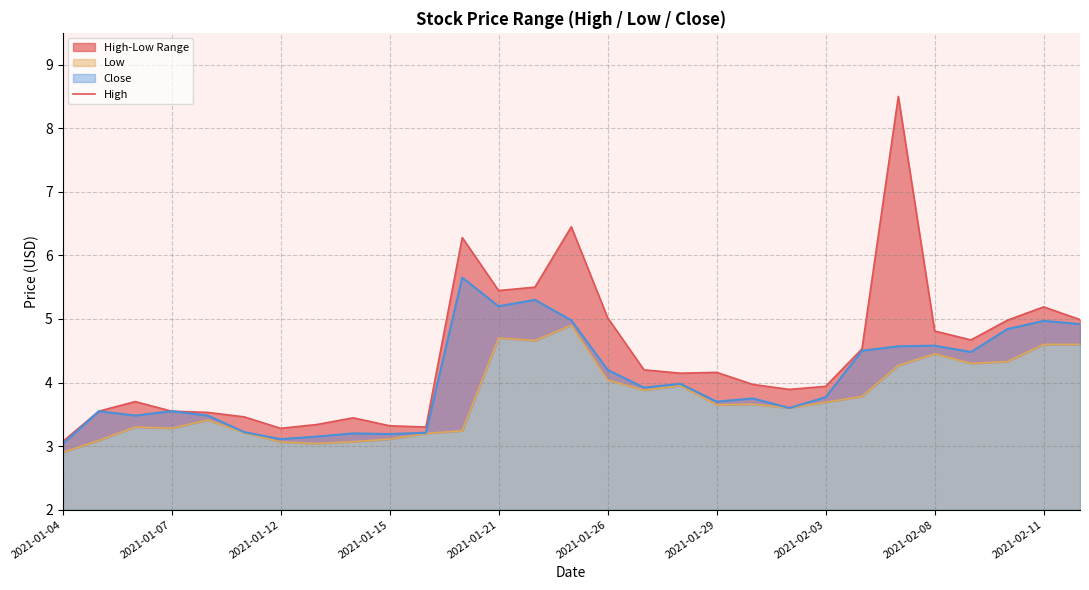

What is the maximum value for Close?

5.7